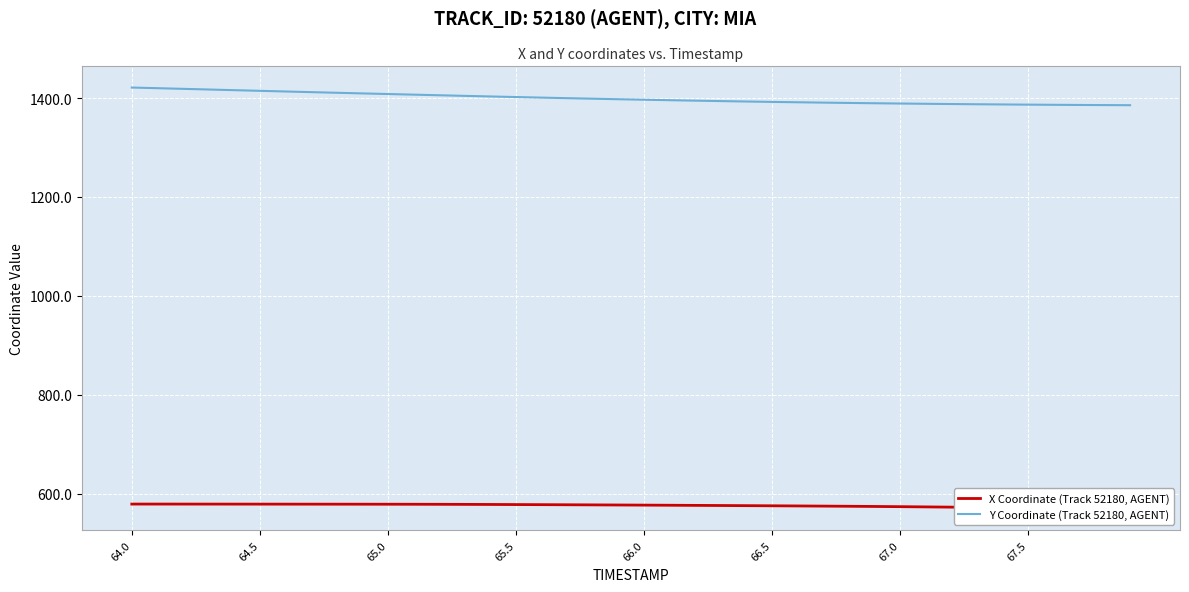

The Y Coordinate (Track 52180, AGENT) series shows 730.1 at 67.5. True or false?

False